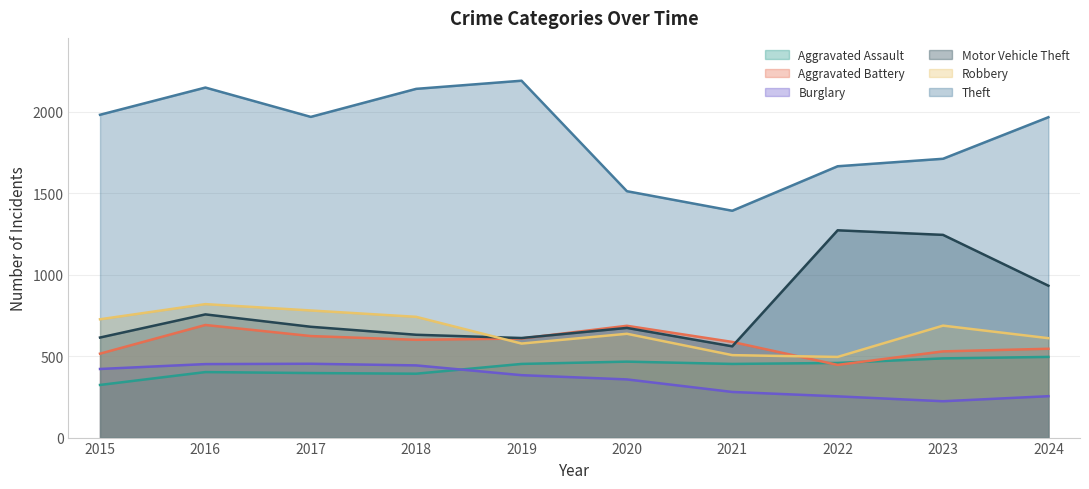

Reading right to left, what are all the values shown in this chart?

Aggravated Assault: 495	486	458	452	466	452	392	396	402	323
Aggravated Battery: 545	529	446	587	686	608	600	623	691	515
Burglary: 254	223	253	280	357	383	443	453	451	421
Motor Vehicle Theft: 932	1244	1272	560	673	611	631	680	756	614
Robbery: 610	687	495	506	637	577	741	780	819	726
Theft: 1966	1711	1665	1392	1512	2190	2140	1968	2148	1981